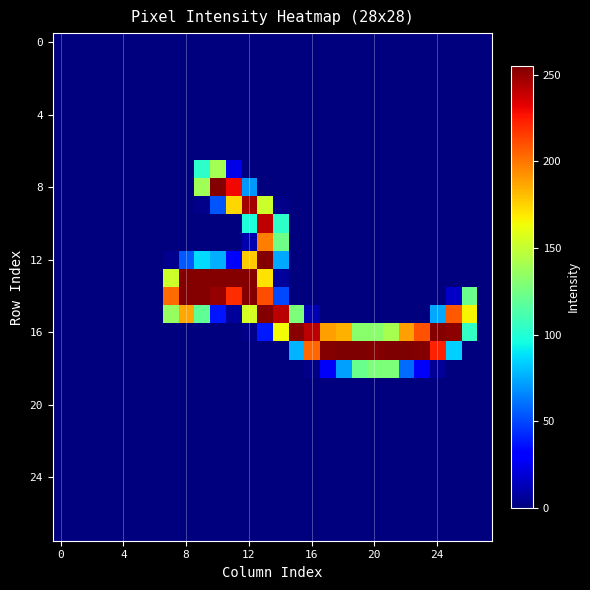

At how many categories does at least one series exceed 204?

18